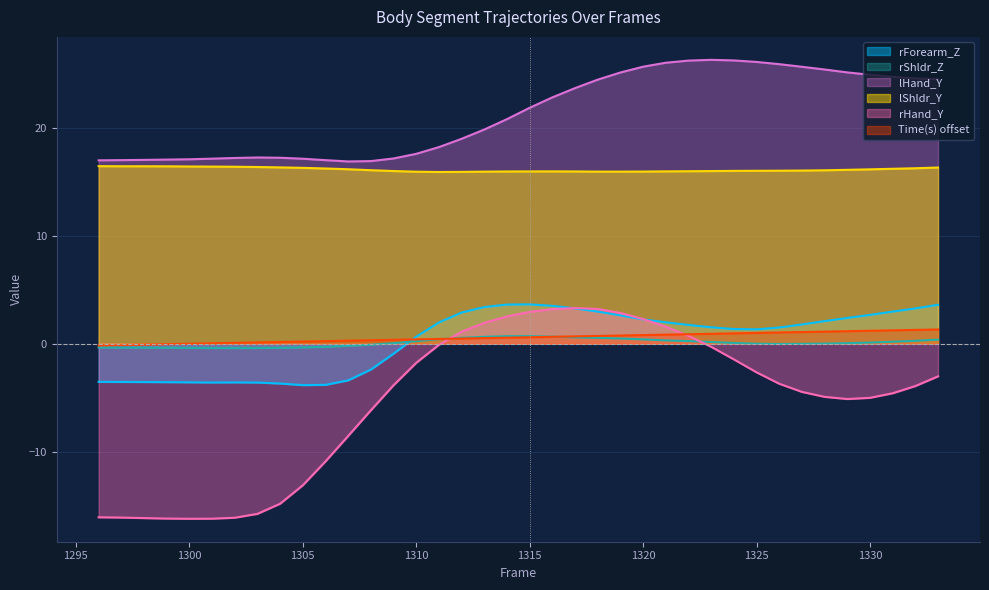

Reading right to left, list all the values displayed in this chart.

Time(s): 1.3	1.3	1.2	1.2	1.2	1.1	1.1	1.0	1.0	1.0	0.9	0.9	0.8	0.8	0.8	0.7	0.7	0.6	0.6	0.6	0.5	0.5	0.4	0.4	0.4	0.3	0.3	0.2	0.2	0.2	0.1	0.1	0.0	0.0	-0.0	-0.1	-0.1	-0.2
rHand_Y: -3.0	-3.9	-4.6	-5.0	-5.1	-4.9	-4.5	-3.7	-2.7	-1.5	-0.3	0.7	1.6	2.3	2.9	3.2	3.3	3.2	3.0	2.5	1.9	1.1	-0.1	-1.8	-3.9	-6.2	-8.6	-10.9	-13.1	-14.8	-15.8	-16.1	-16.2	-16.2	-16.2	-16.2	-16.1	-16.1
lHand_Y: 24.5	24.6	24.8	24.9	25.2	25.4	25.7	25.9	26.1	26.3	26.3	26.3	26.1	25.7	25.2	24.5	23.7	22.8	21.9	20.8	19.9	19.0	18.2	17.6	17.2	16.9	16.9	17.0	17.2	17.2	17.3	17.2	17.2	17.1	17.1	17.1	17.0	17.0
rShldr_Z: 0.4	0.3	0.2	0.1	0.1	0.0	-0.0	-0.0	0.0	0.1	0.2	0.2	0.3	0.4	0.5	0.5	0.6	0.7	0.7	0.7	0.6	0.5	0.4	0.2	0.0	-0.1	-0.2	-0.3	-0.3	-0.4	-0.4	-0.4	-0.4	-0.4	-0.4	-0.4	-0.4	-0.4
rForearm_Z: 3.6	3.3	3.0	2.7	2.4	2.1	1.8	1.5	1.3	1.4	1.5	1.7	2.0	2.3	2.6	3.0	3.3	3.5	3.6	3.6	3.4	2.9	2.0	0.7	-0.9	-2.4	-3.4	-3.8	-3.8	-3.7	-3.6	-3.6	-3.6	-3.6	-3.6	-3.6	-3.5	-3.5
lShldr_Y: 16.3	16.3	16.2	16.2	16.1	16.1	16.1	16.0	16.0	16.0	16.0	16.0	16.0	16.0	16.0	16.0	16.0	16.0	16.0	16.0	16.0	15.9	15.9	16.0	16.0	16.1	16.2	16.3	16.3	16.4	16.4	16.4	16.4	16.4	16.5	16.5	16.5	16.5